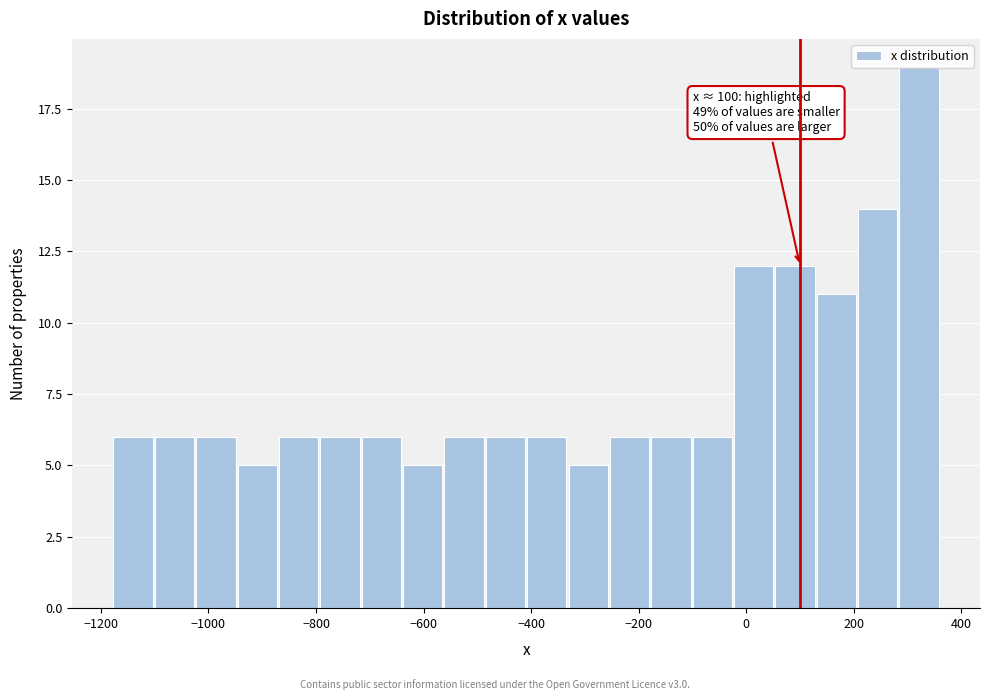

Read against the x-axis, roughly where is the centre of the tallest bar?

320